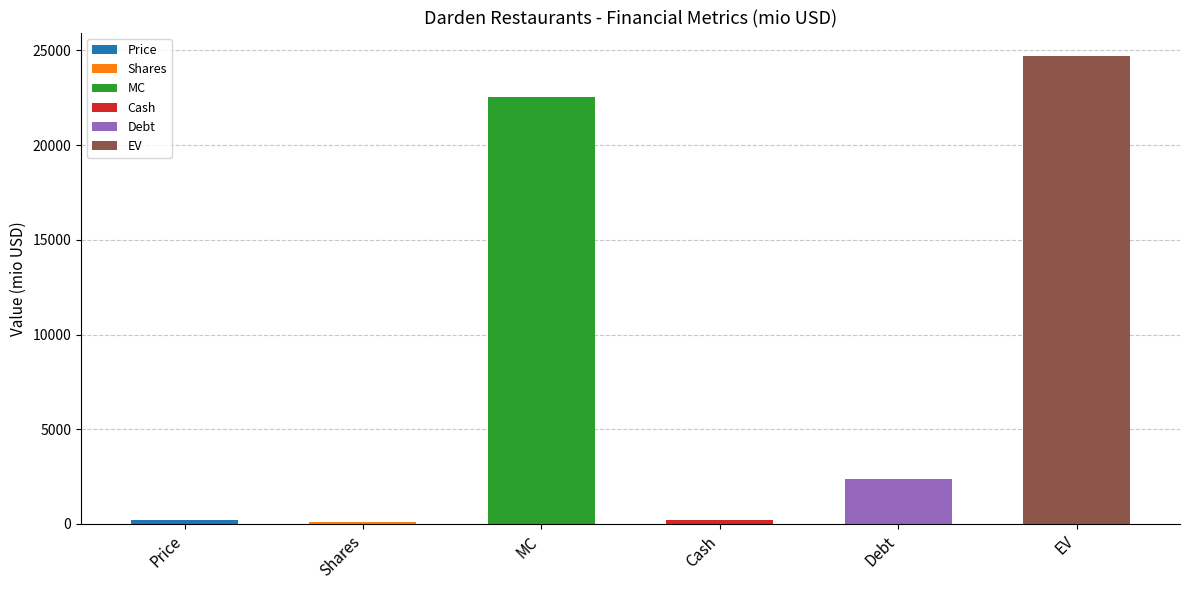

What is the change in value from Shares to MC?

+22410.2